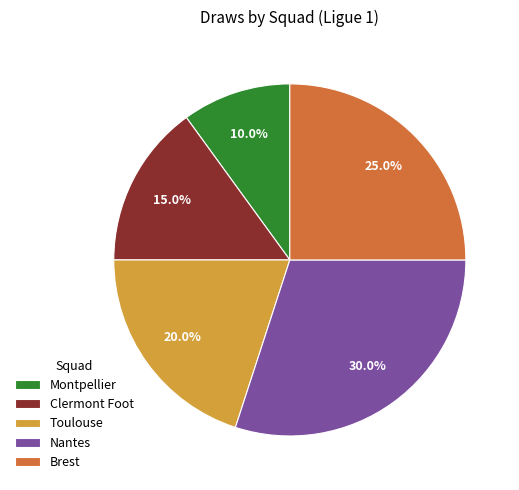

Is it true that Clermont Foot is 4% of the pie?

False